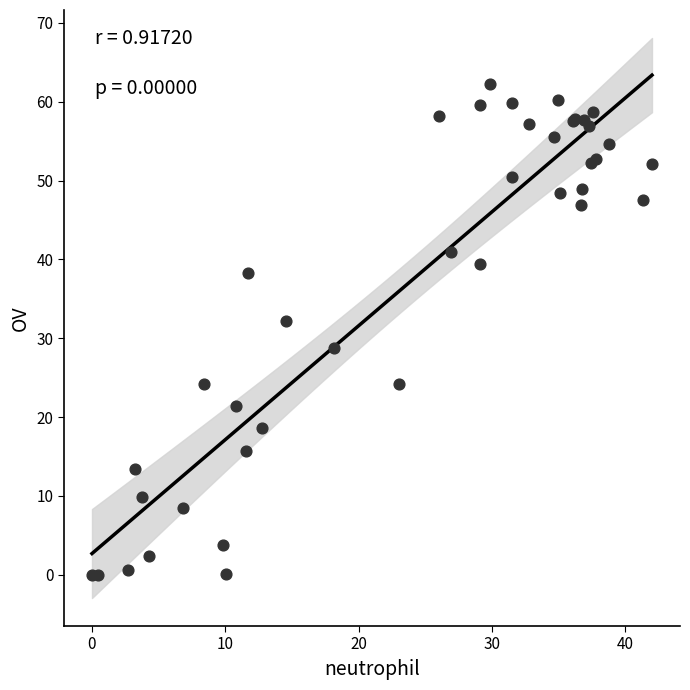

What Y value in the scatter plot is closest to 31?

32.2